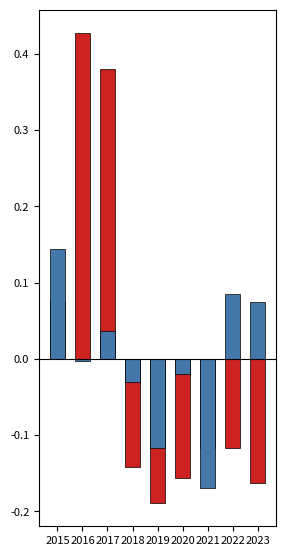

Rank the series by their average value, from lowest to highest.

Agg. Battery (normalized), Robbery (normalized)